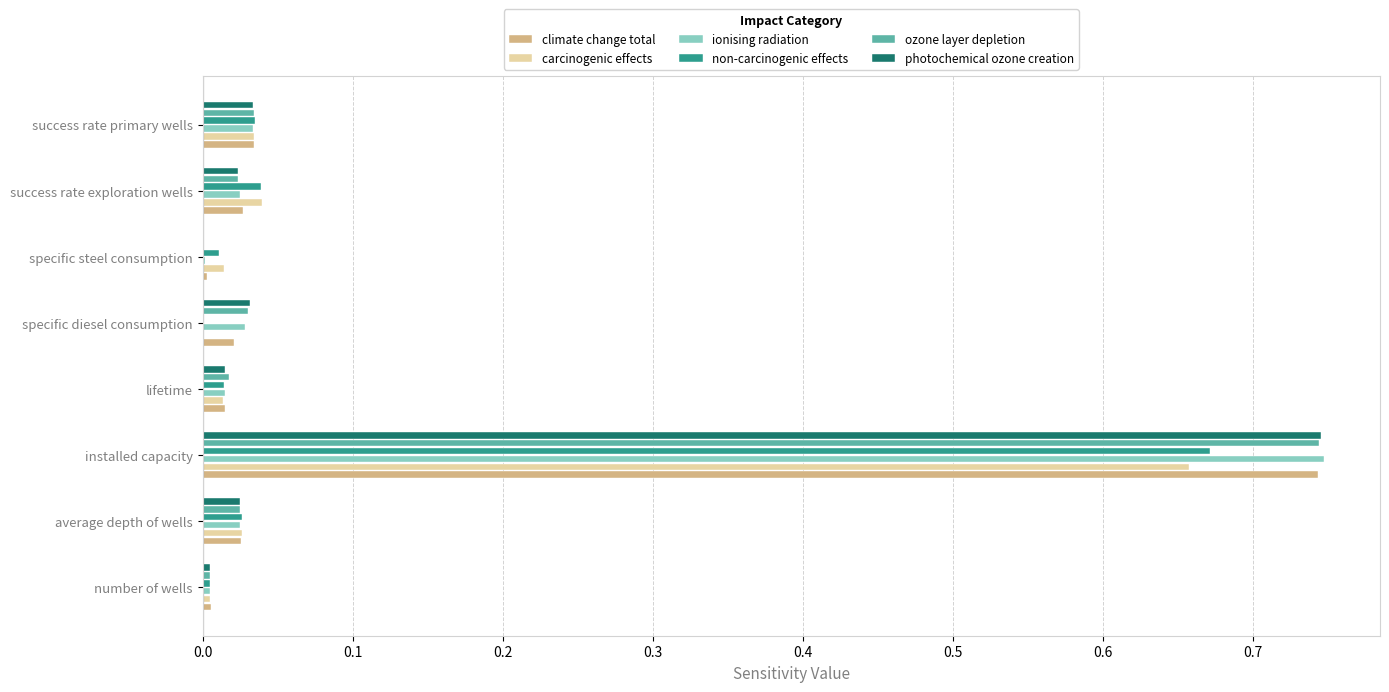

Count the number of data series in this chart.

6